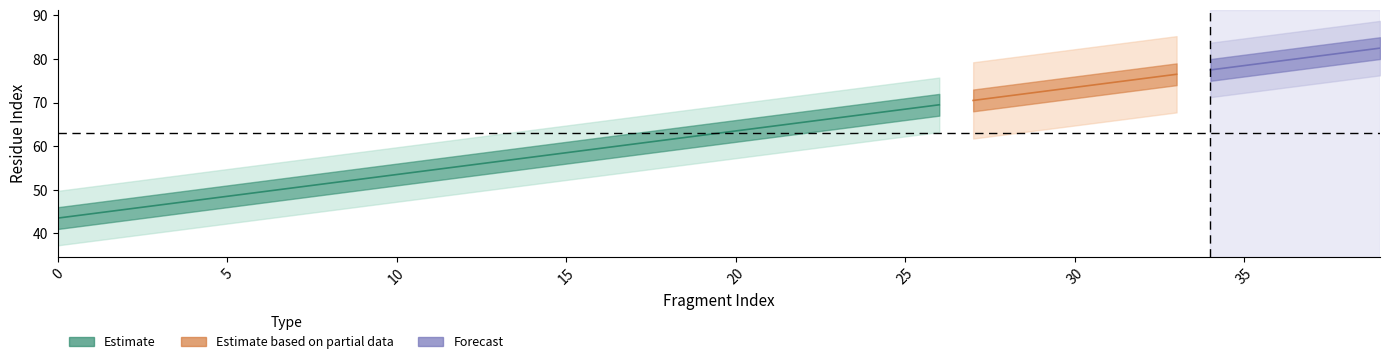

Reading right to left, extract all data points from this chart.

Start: 39=80	38=79	37=78	36=77	35=76	34=75	33=74	32=73	31=72	30=71	29=70	28=69	27=68	26=67	25=66	24=65	23=64	22=63	21=62	20=61	19=60	18=59	17=58	16=57	15=56	14=55	13=54	12=53	11=52	10=51	9=50	8=49	7=48	6=47	5=46	4=45	3=44	2=43	1=42	0=41
End: 39=85	38=84	37=83	36=82	35=81	34=80	33=79	32=78	31=77	30=76	29=75	28=74	27=73	26=72	25=71	24=70	23=69	22=68	21=67	20=66	19=65	18=64	17=63	16=62	15=61	14=60	13=59	12=58	11=57	10=56	9=55	8=54	7=53	6=52	5=51	4=50	3=49	2=48	1=47	0=46